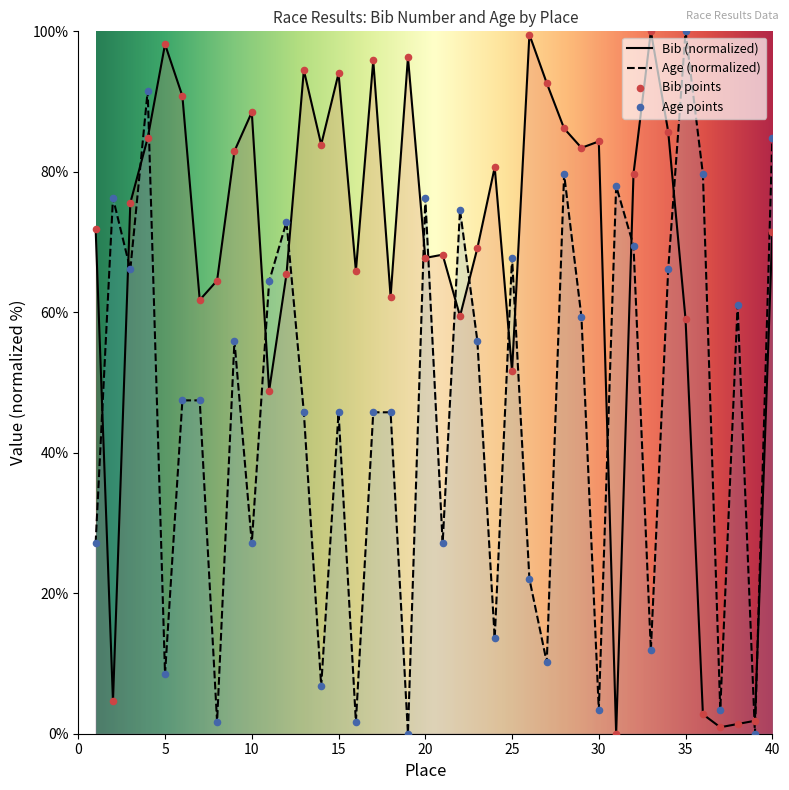

Which series has the largest total across all categories?

Bib (normalized)